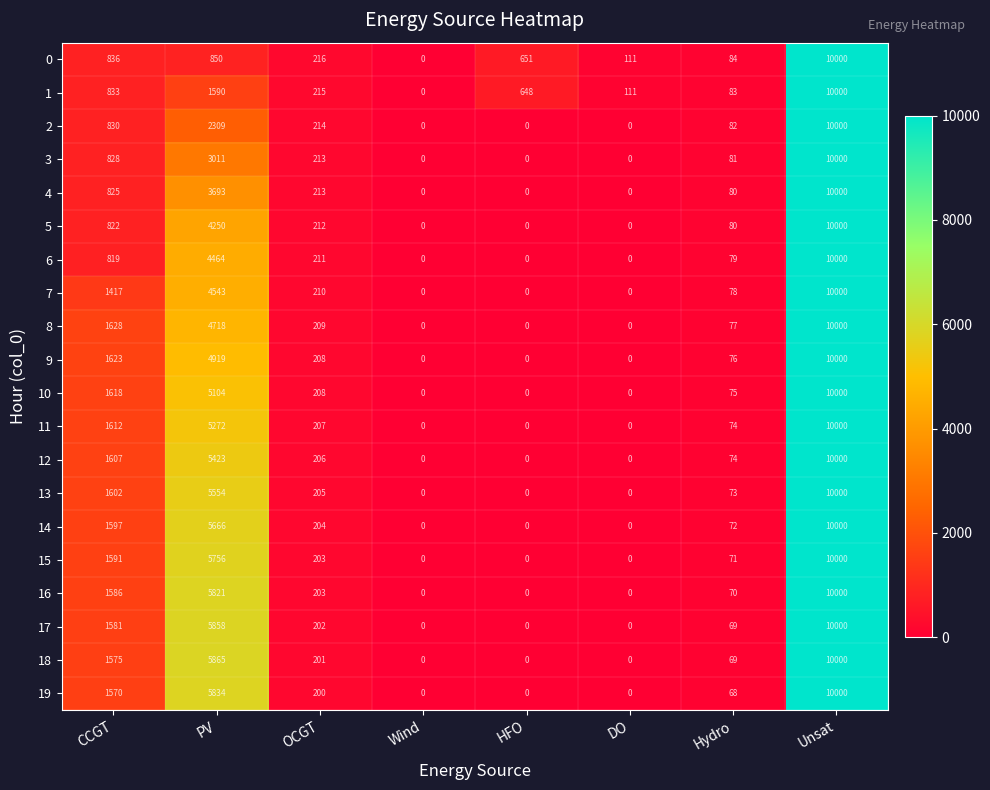

The value of 7 at OCGT is 210. True or false?

True